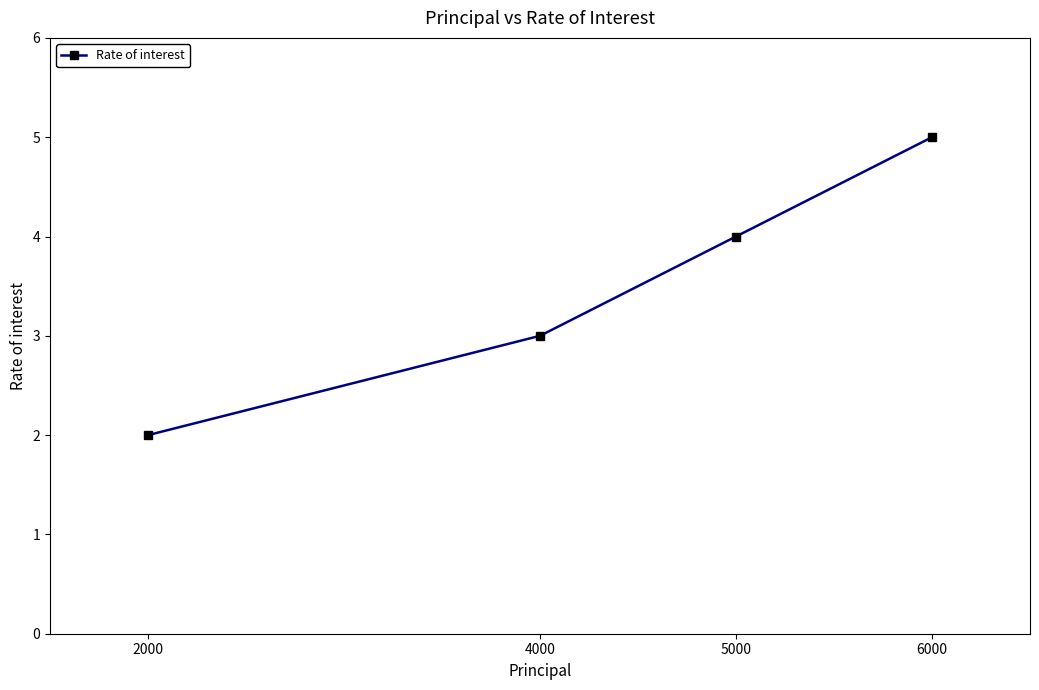

Reading left to right, list all the values displayed in this chart.

2000=2	4000=3	5000=4	6000=5